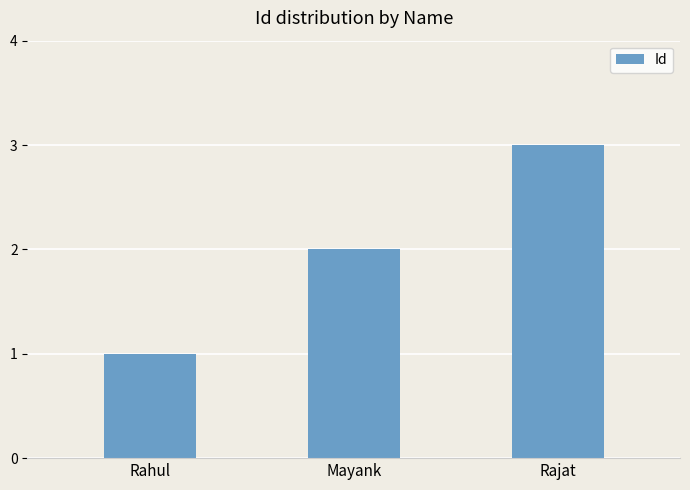

The chart shows a value of 1 at Rahul. True or false?

True